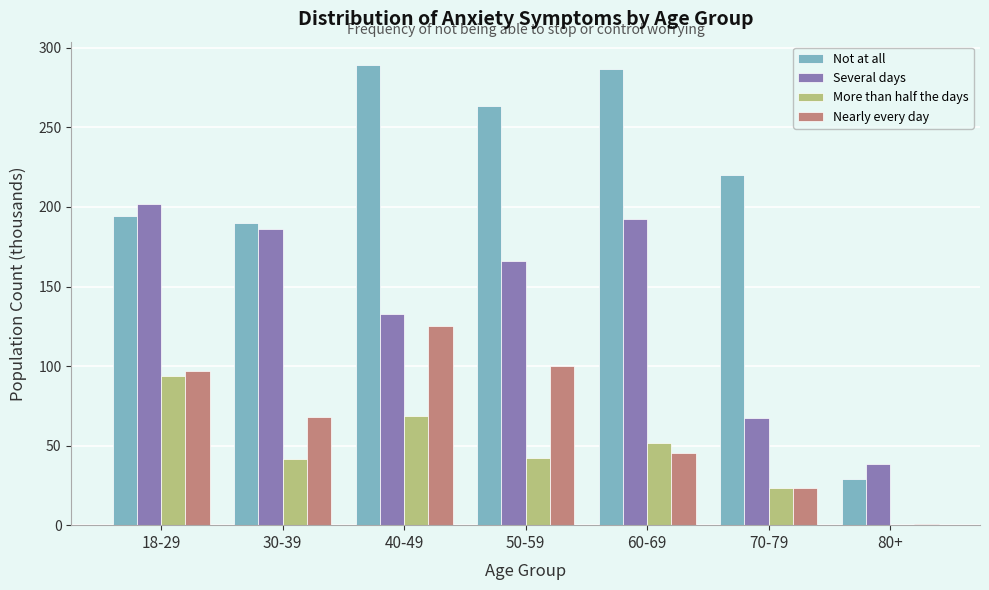

Is it true that Nearly every day equals 1.0 at 80+?

True